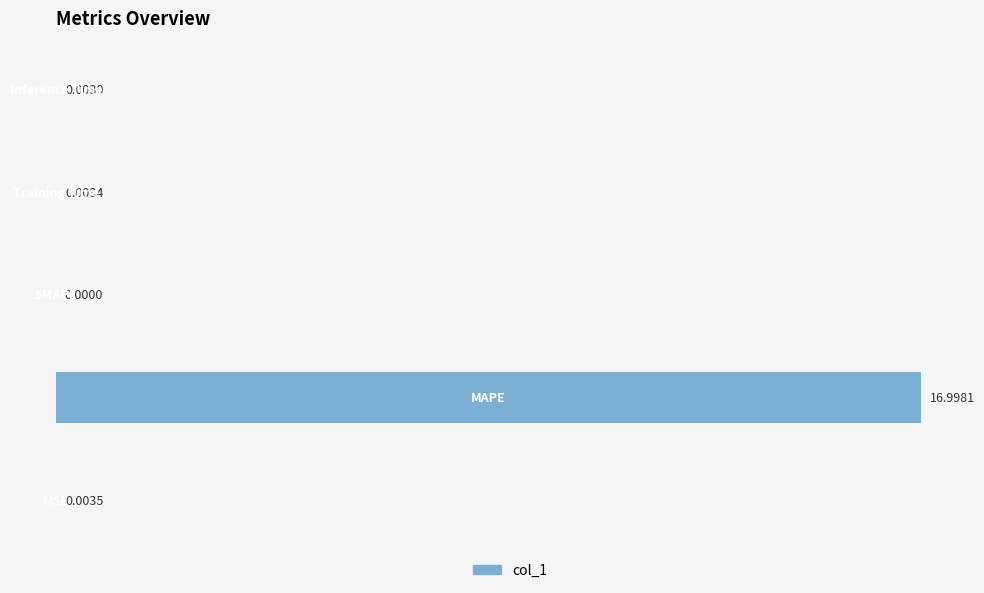

How many data points does each series have?

5